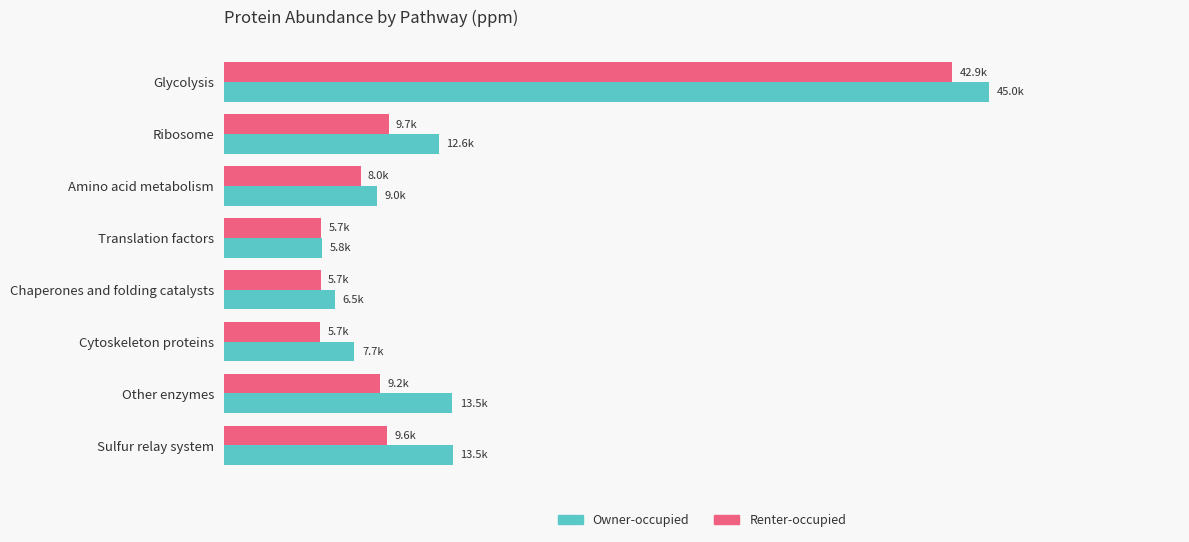

What is the difference between the second highest and minimum values in the Owner-occupied series?

7711.8